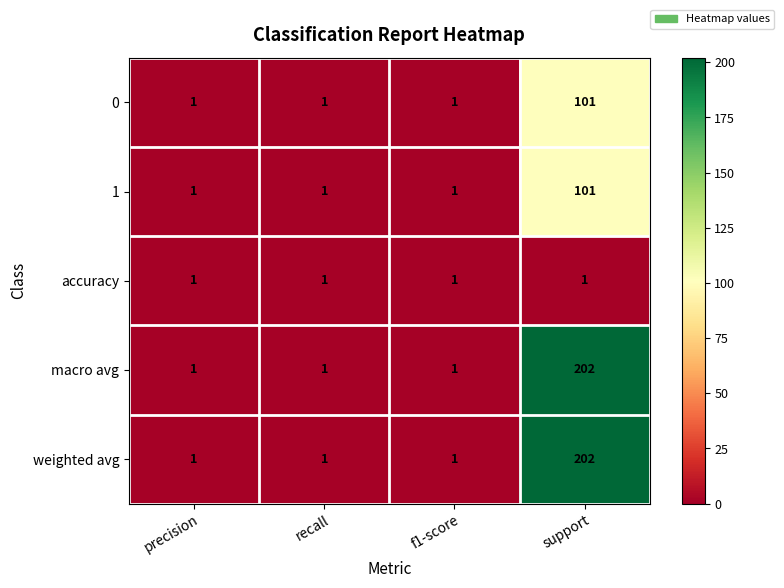

What is the total value across all series at recall?

5